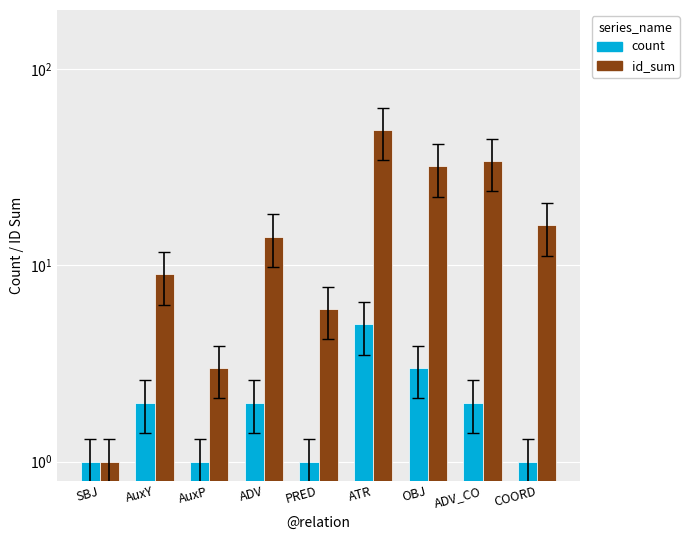

How many data points in id_sum are above 14?

4